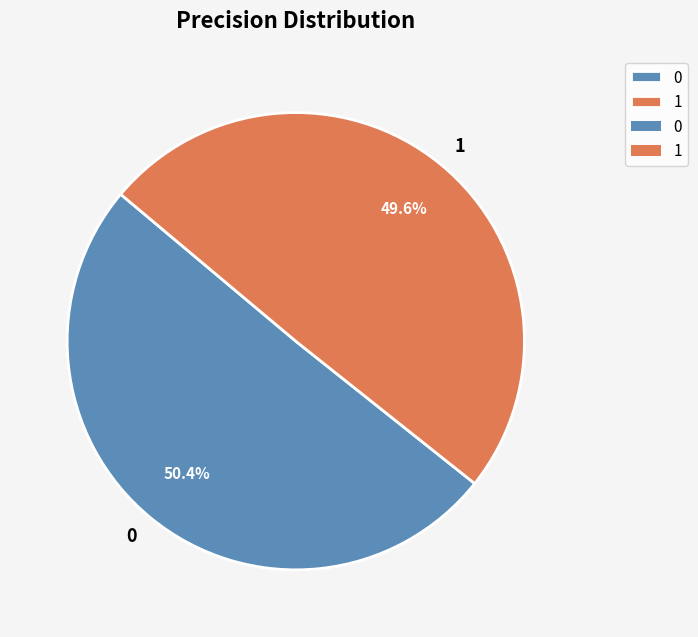

Is it true that 1 is 50% of the pie?

True